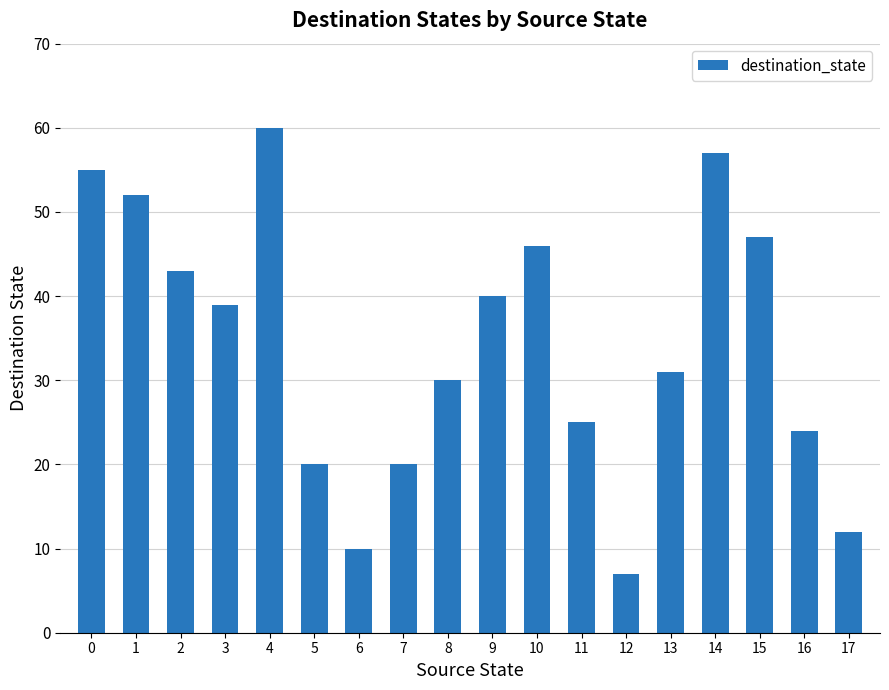

How many values are below 39?

9